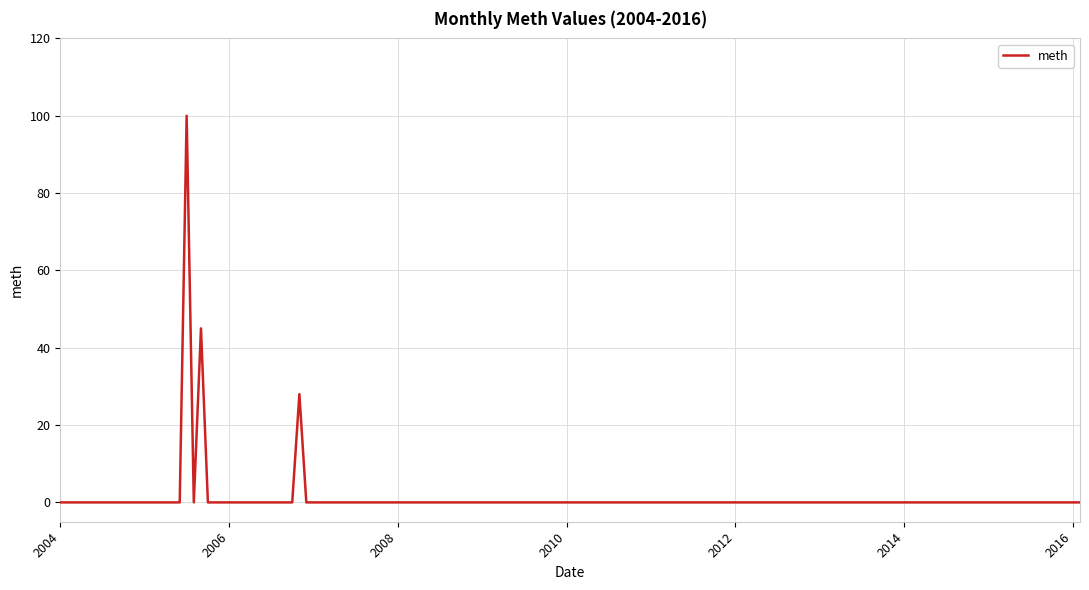

What is the greatest value displayed?

100